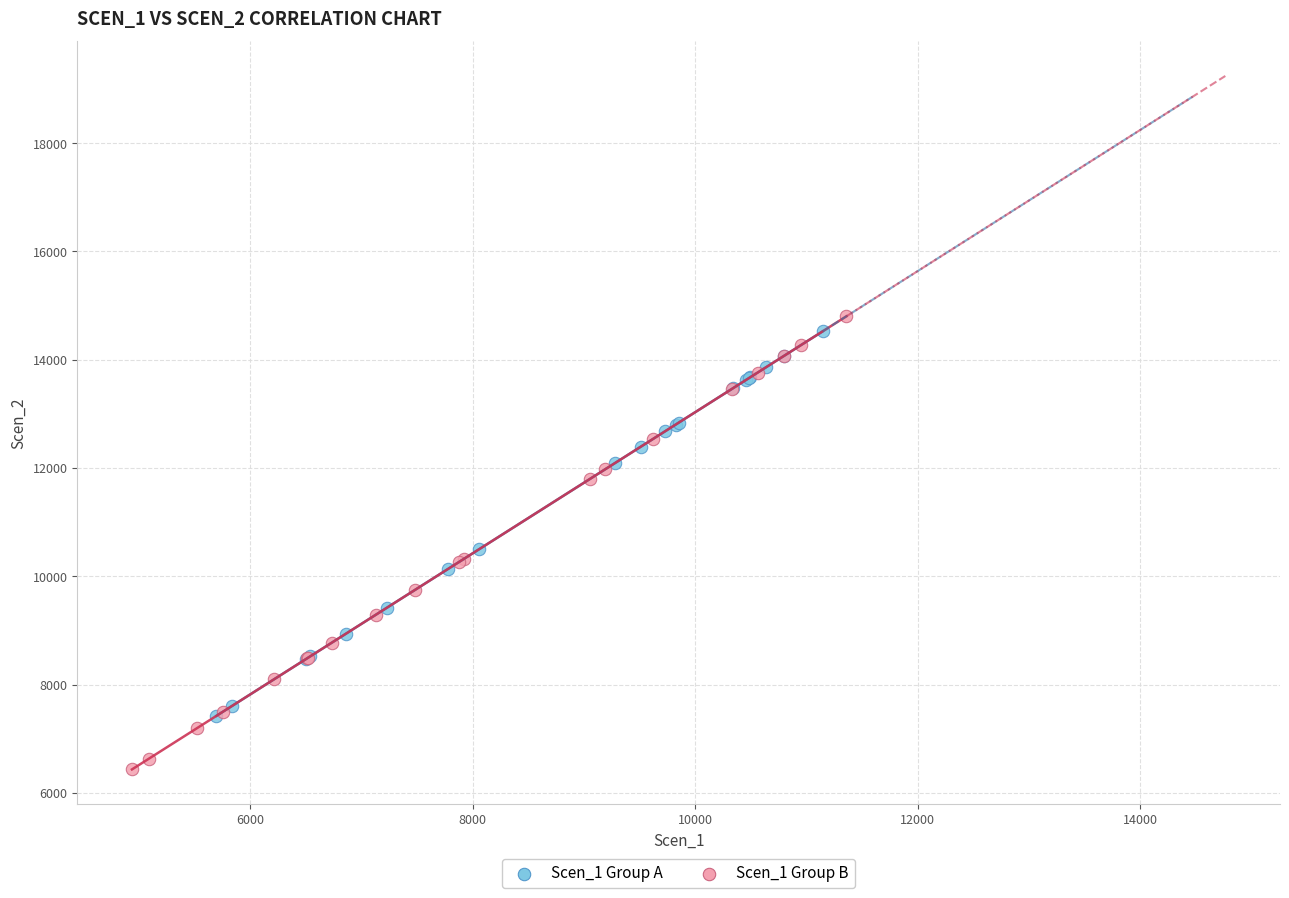

Which series contains the highest Y value?

Scen_1 Group B